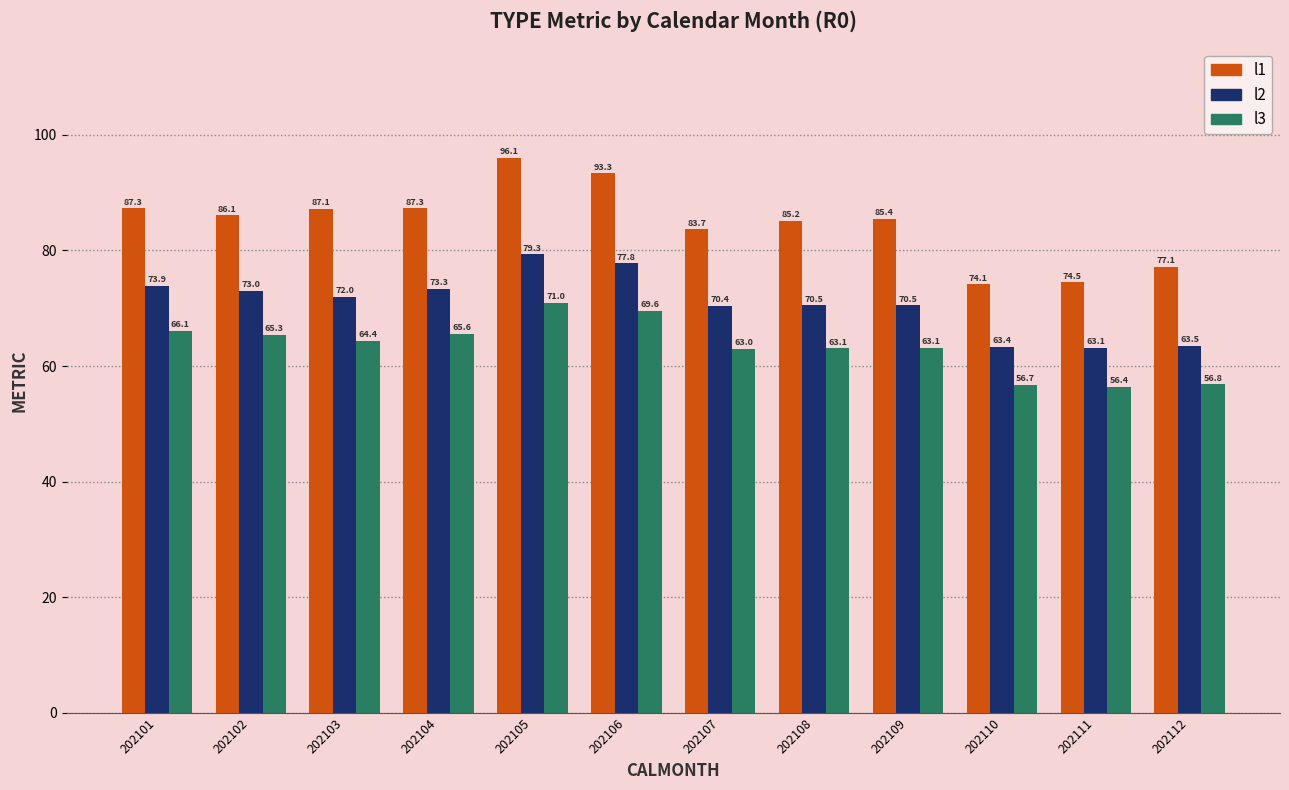

Which series has the largest total across all categories?

l1